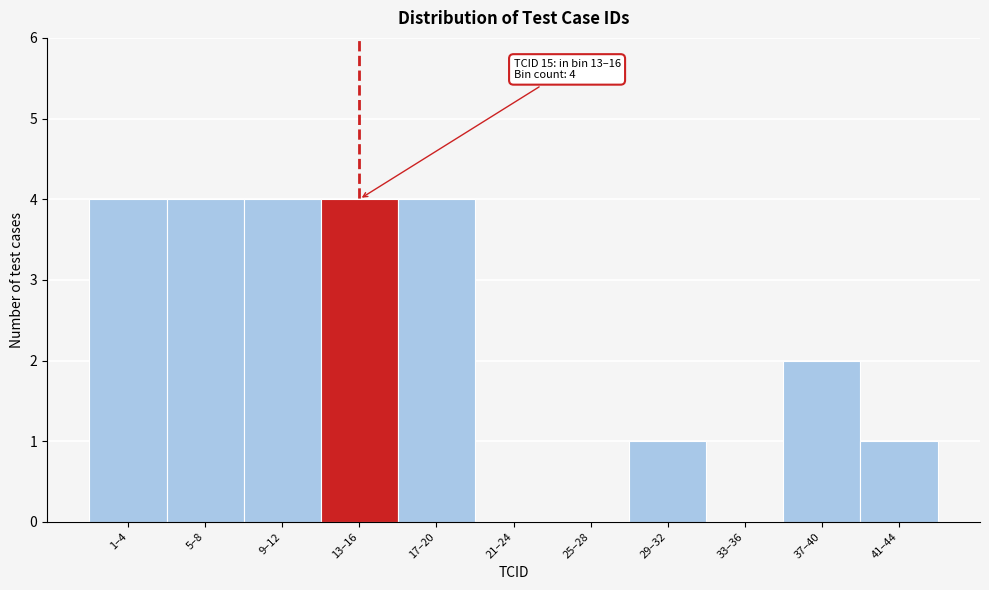

Reading left to right, what are all the values shown in this chart?

1–4=4	5–8=4	9–12=4	13–16=4	17–20=4	21–24=0	25–28=0	29–32=1	33–36=0	37–40=2	41–44=1